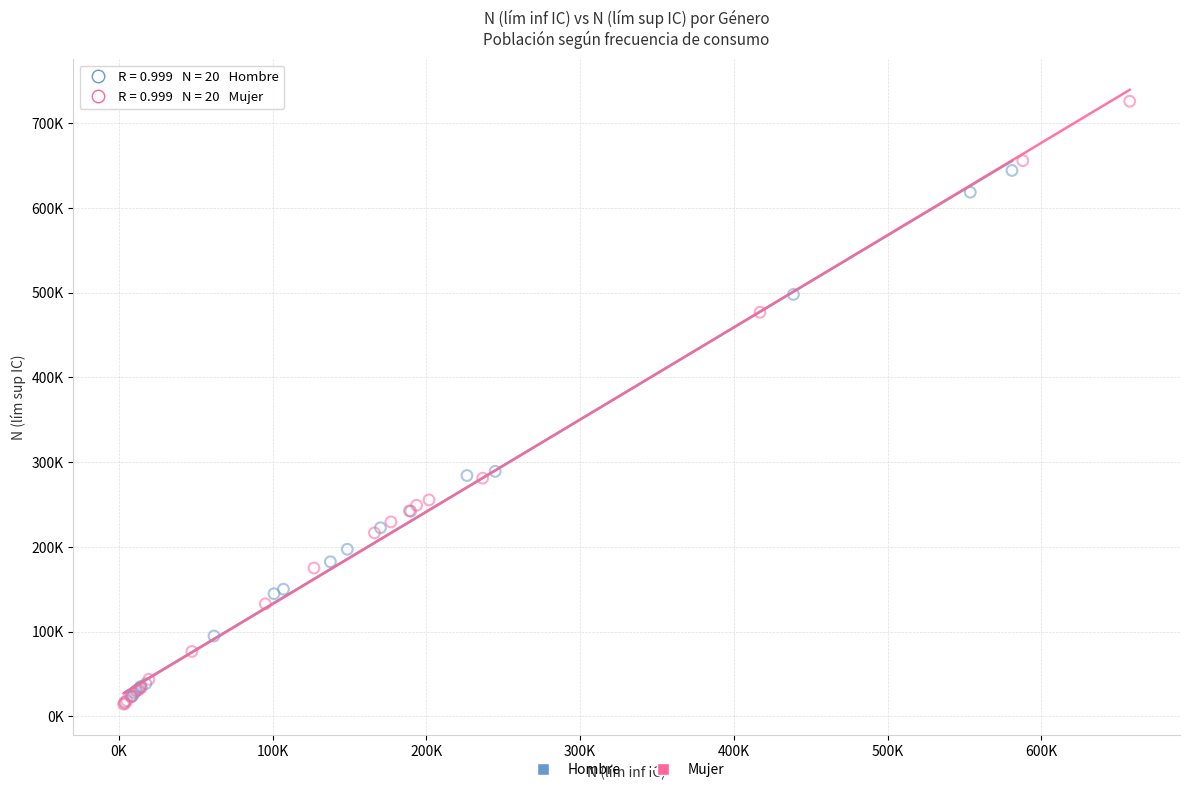

What are all the series names shown in the legend?

Hombre, Mujer